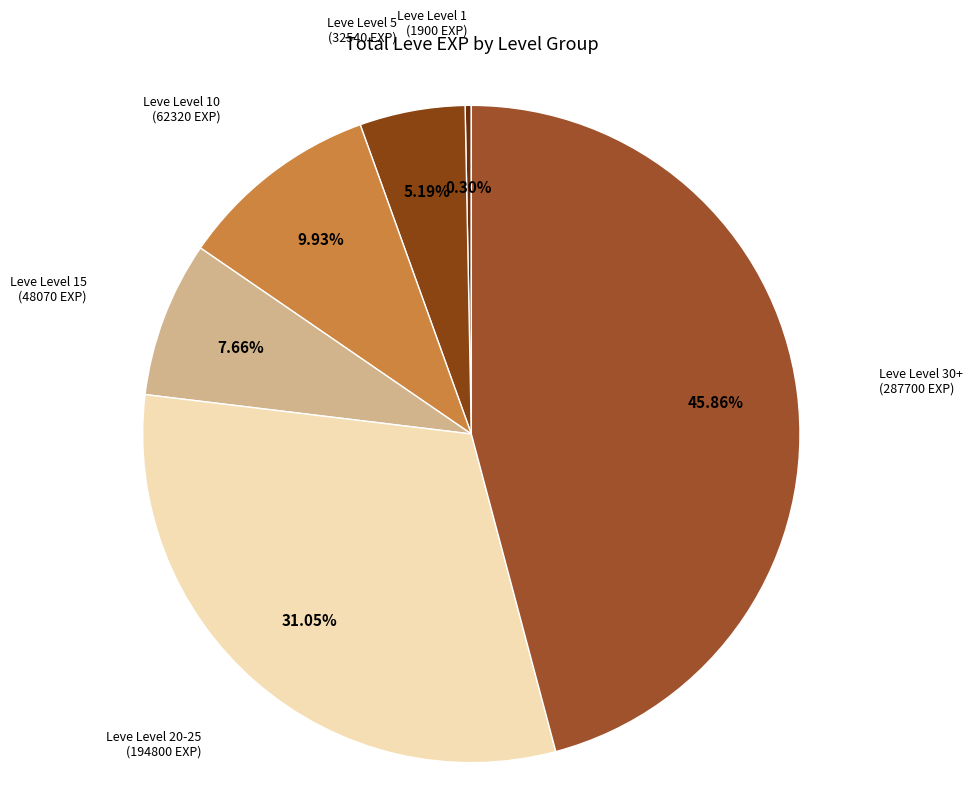

Rank the categories by value from lowest to highest.

Leve Level 1, Leve Level 5, Leve Level 15, Leve Level 10, Leve Level 20-25, Leve Level 30+